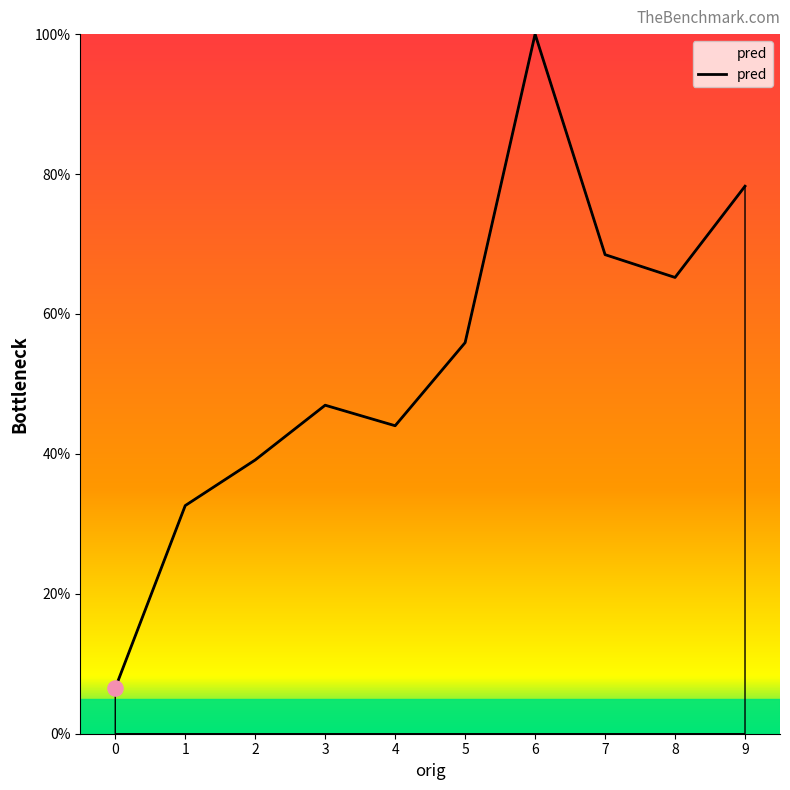

What is the change in value from 0 to 8?

+58.7